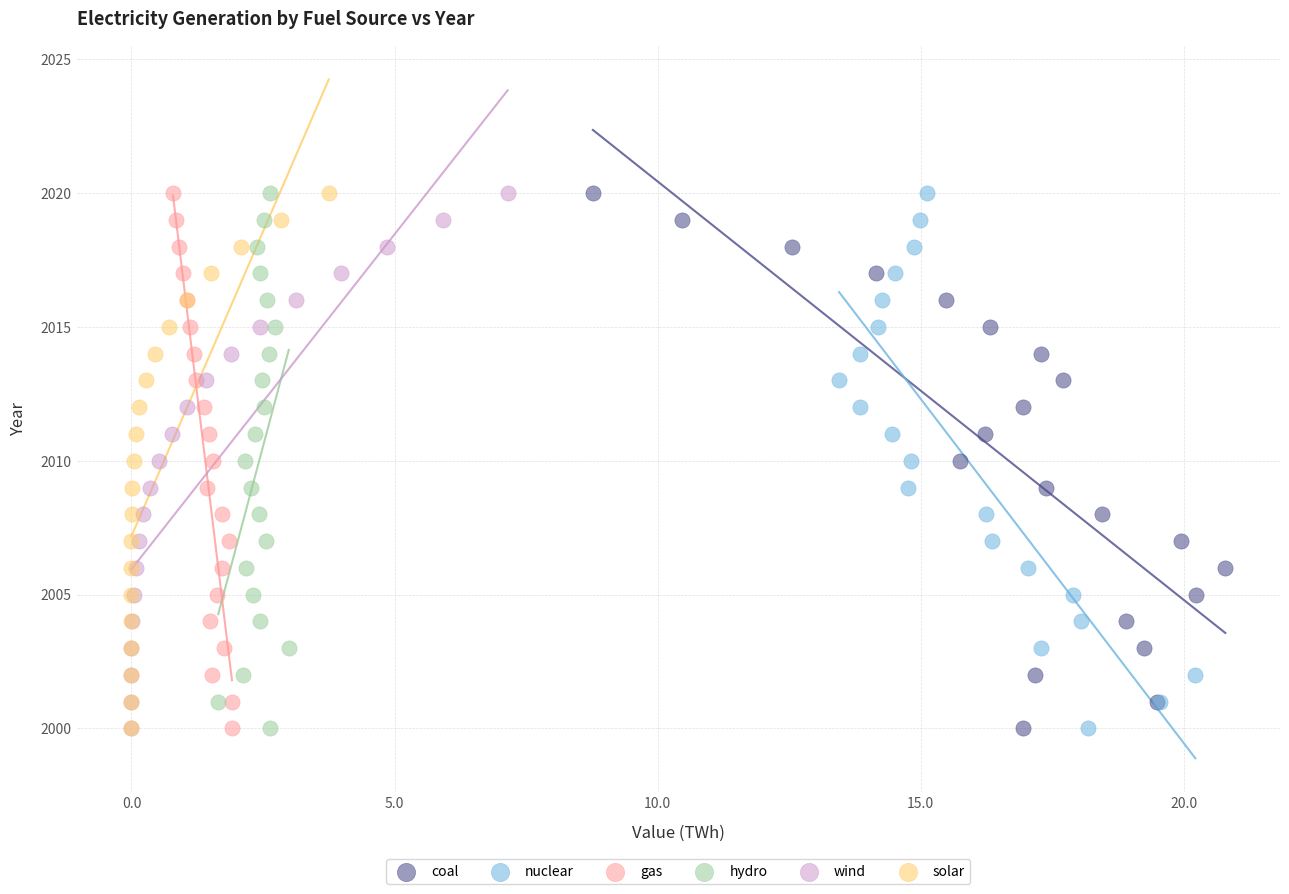

What are all the series names shown in the legend?

coal, nuclear, gas, hydro, wind, solar